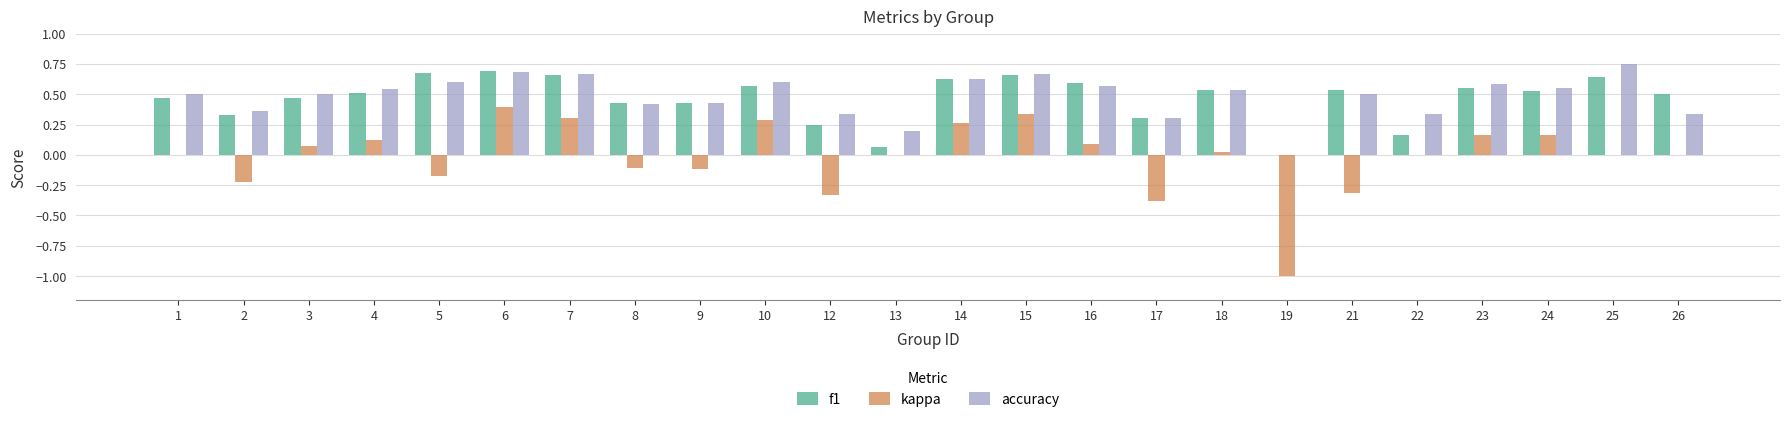

The value of f1 at 18 is 0.2. True or false?

False